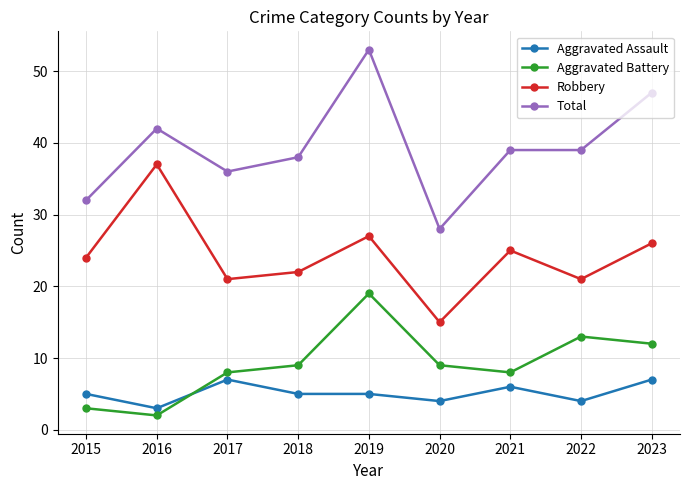

Reading left to right, transcribe all the data shown in this chart.

Aggravated Assault: 5	3	7	5	5	4	6	4	7
Aggravated Battery: 3	2	8	9	19	9	8	13	12
Robbery: 24	37	21	22	27	15	25	21	26
Total: 32	42	36	38	53	28	39	39	47